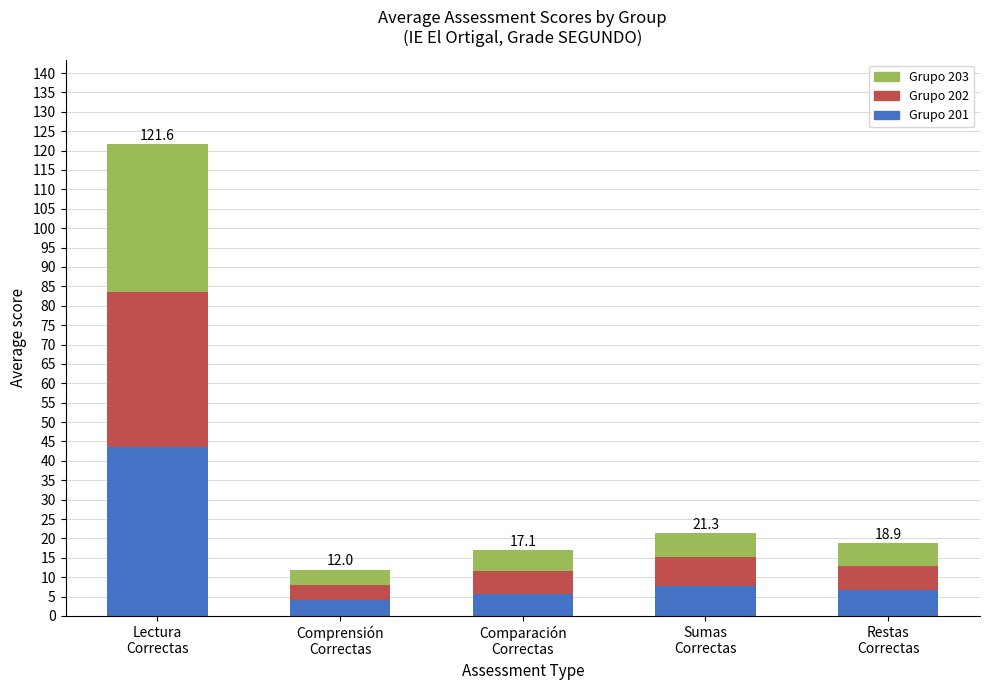

What is the average value of the Grupo 201 series?

13.6